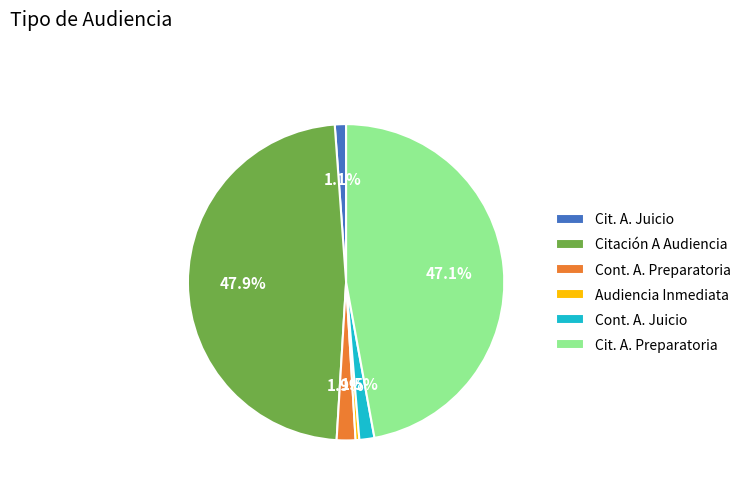

Which has a higher value, Citación A Audiencia or Cit. A. Preparatoria?

Citación A Audiencia